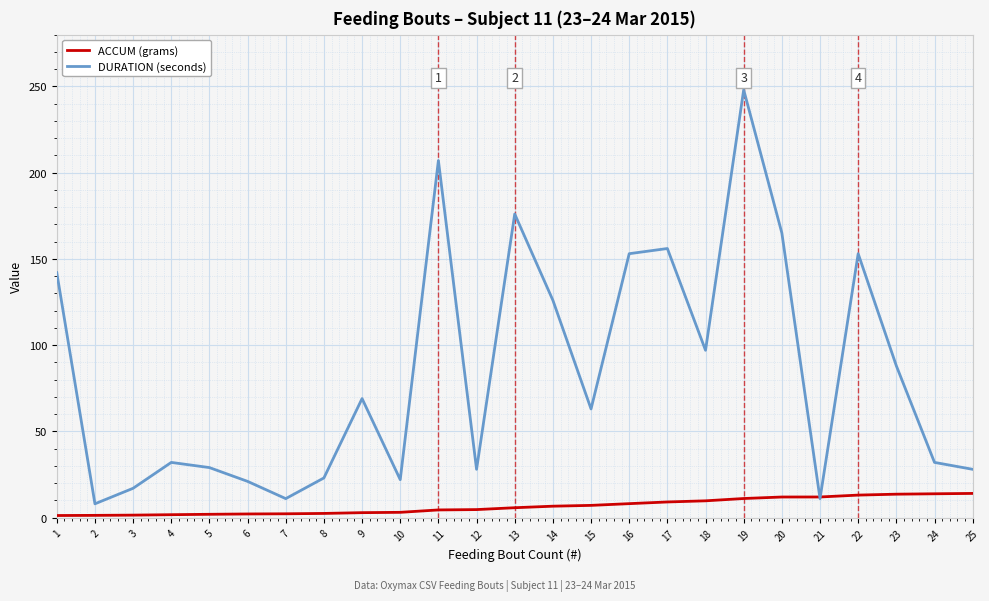

What is the sum of the ACCUM (grams) values at 17 and 15?

16.2